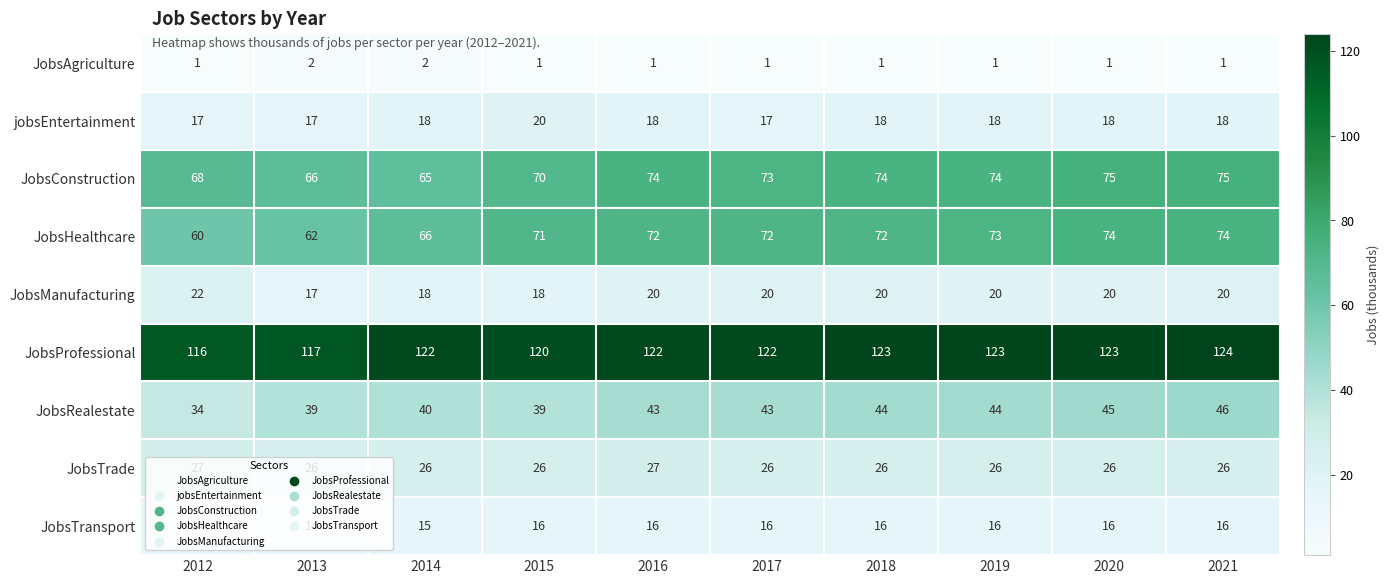

What is the average value of the JobsTrade series?

26